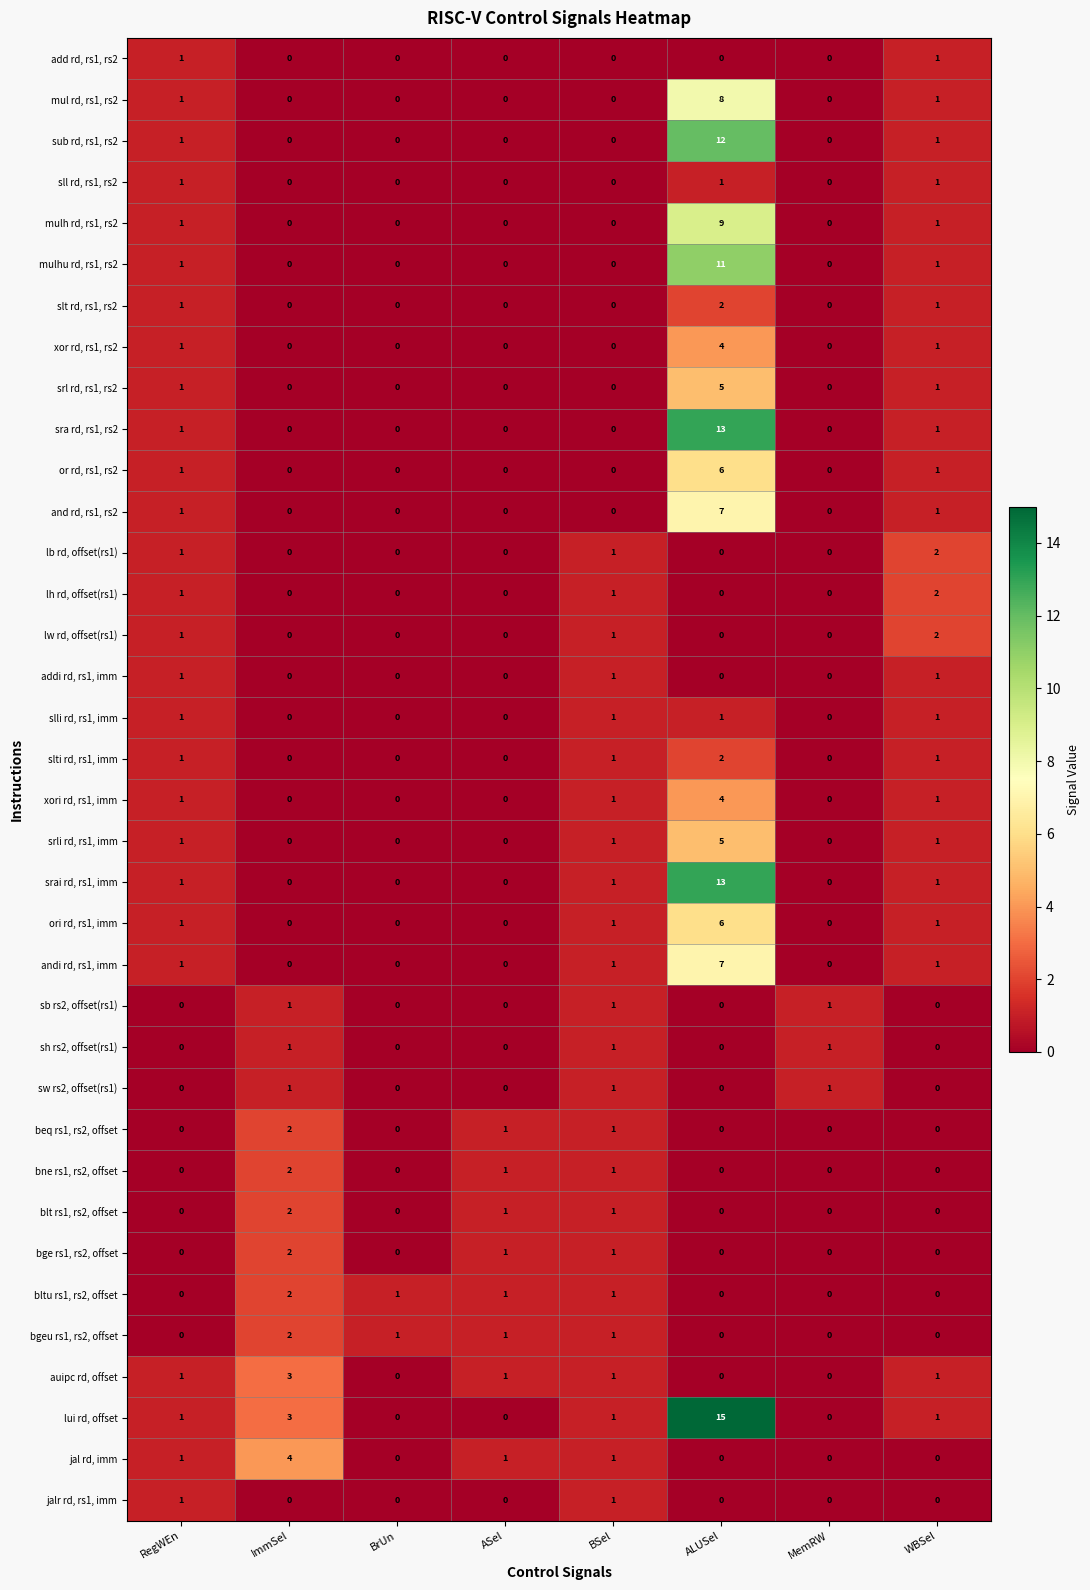

What is the sum of all and rd, rs1, rs2 values?

9